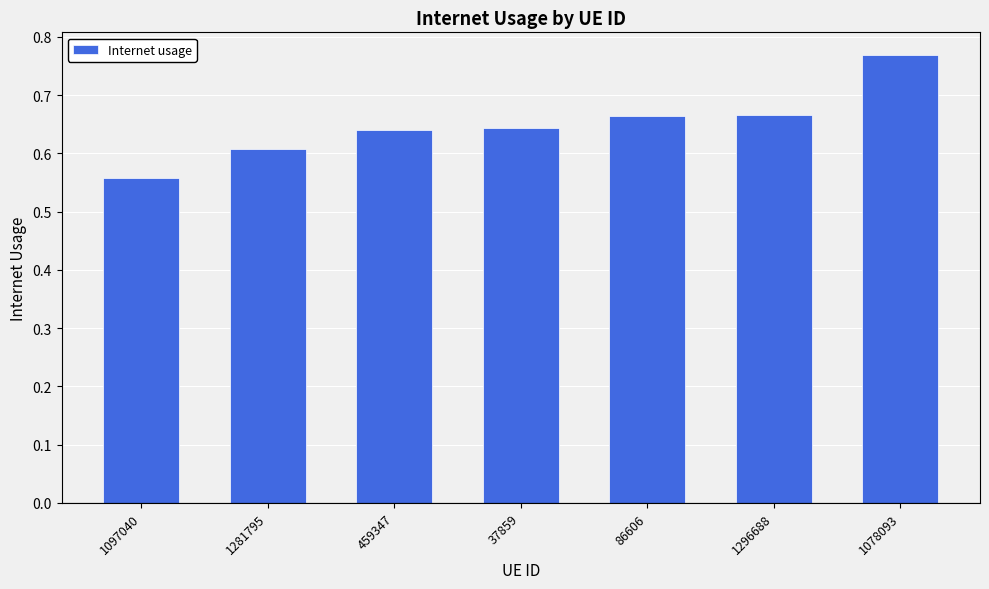

What is the label of the 3rd bar from the right?

86606